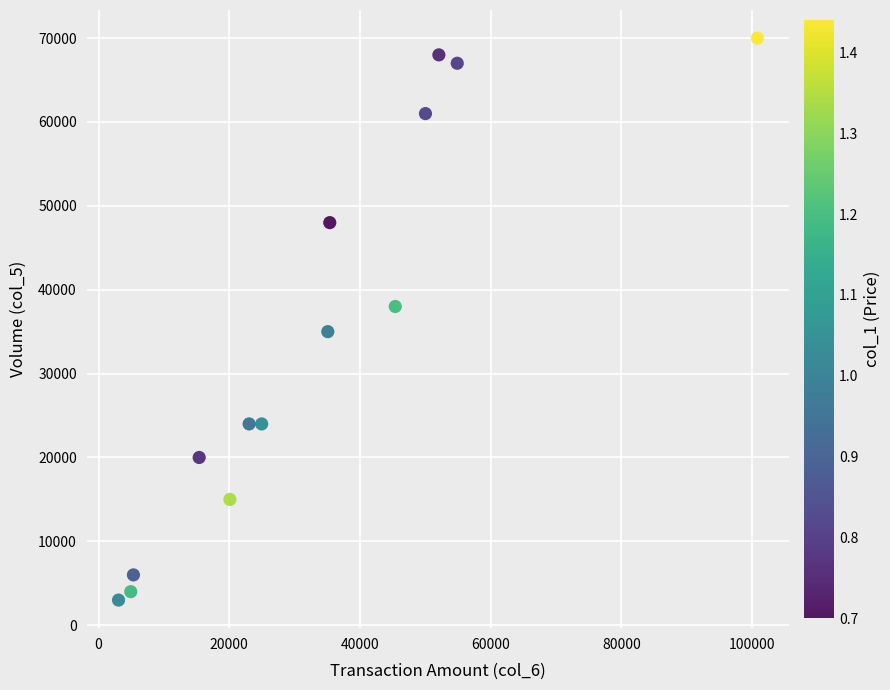

What is the range of Y values (max minus min)?

67000